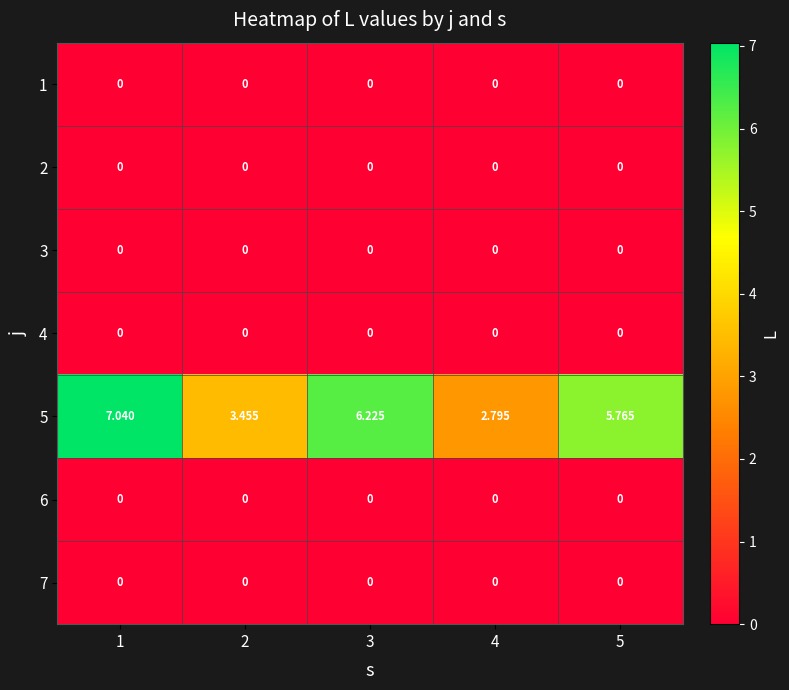

Is the value of 5 at 5 greater than the value of 3 at 4?

Yes